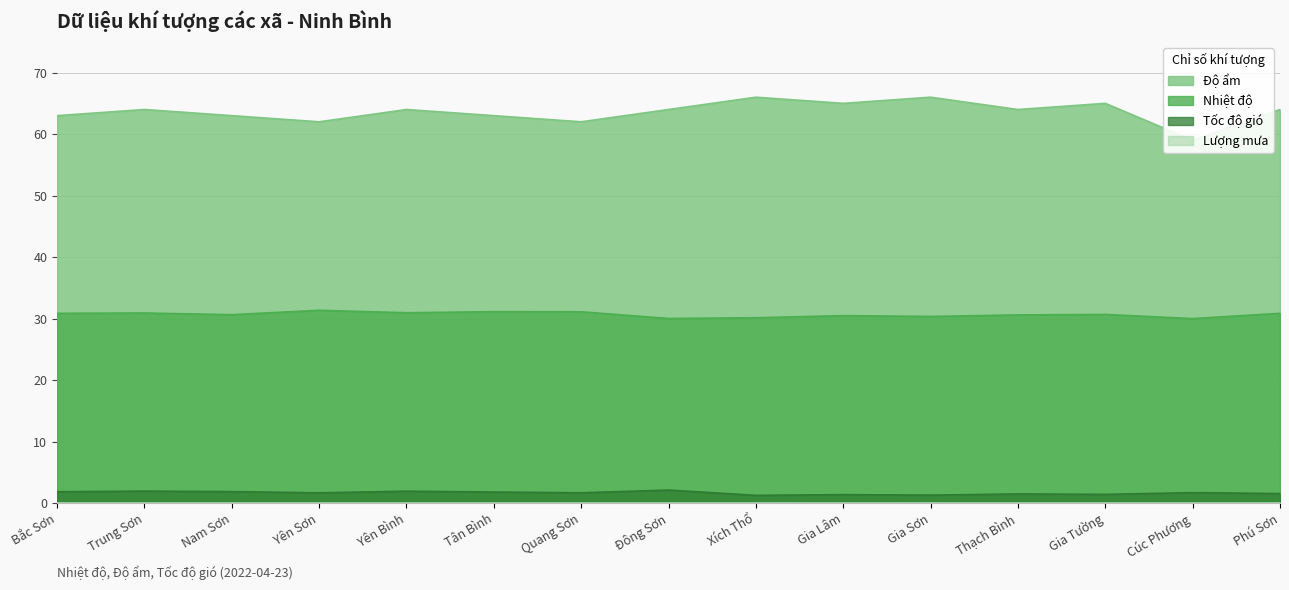

True or false: Nhiệt độ and Tốc độ gió cross at least once.

False